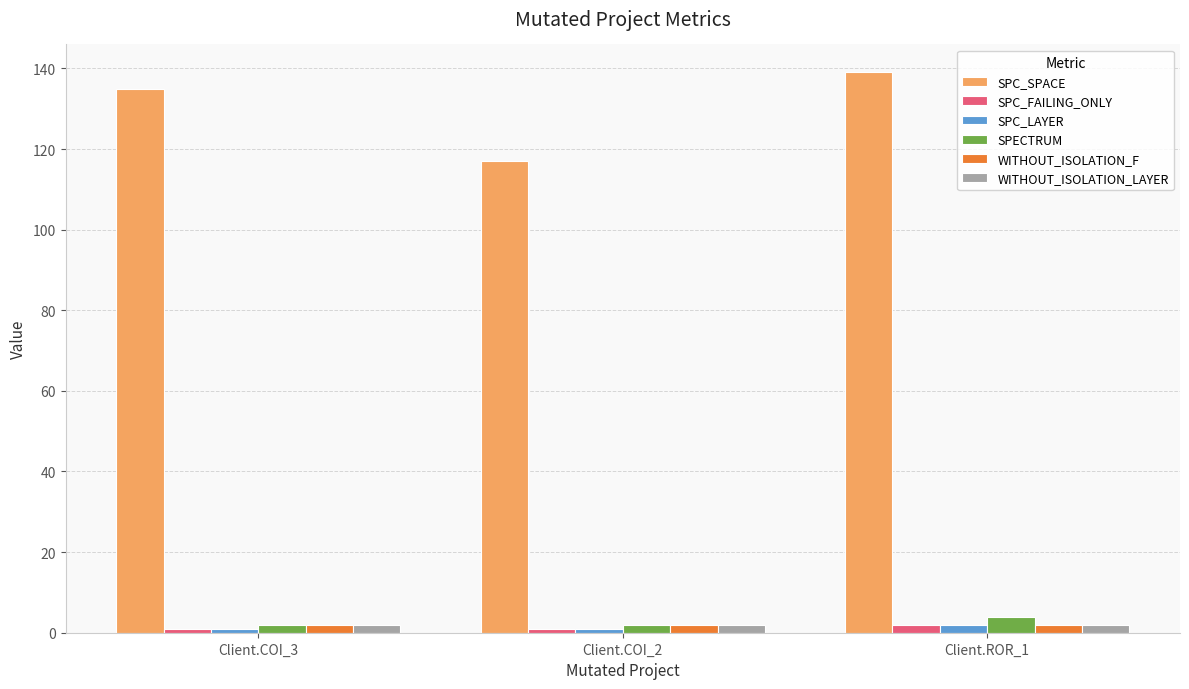

Does the chart contain stacked bars?

No